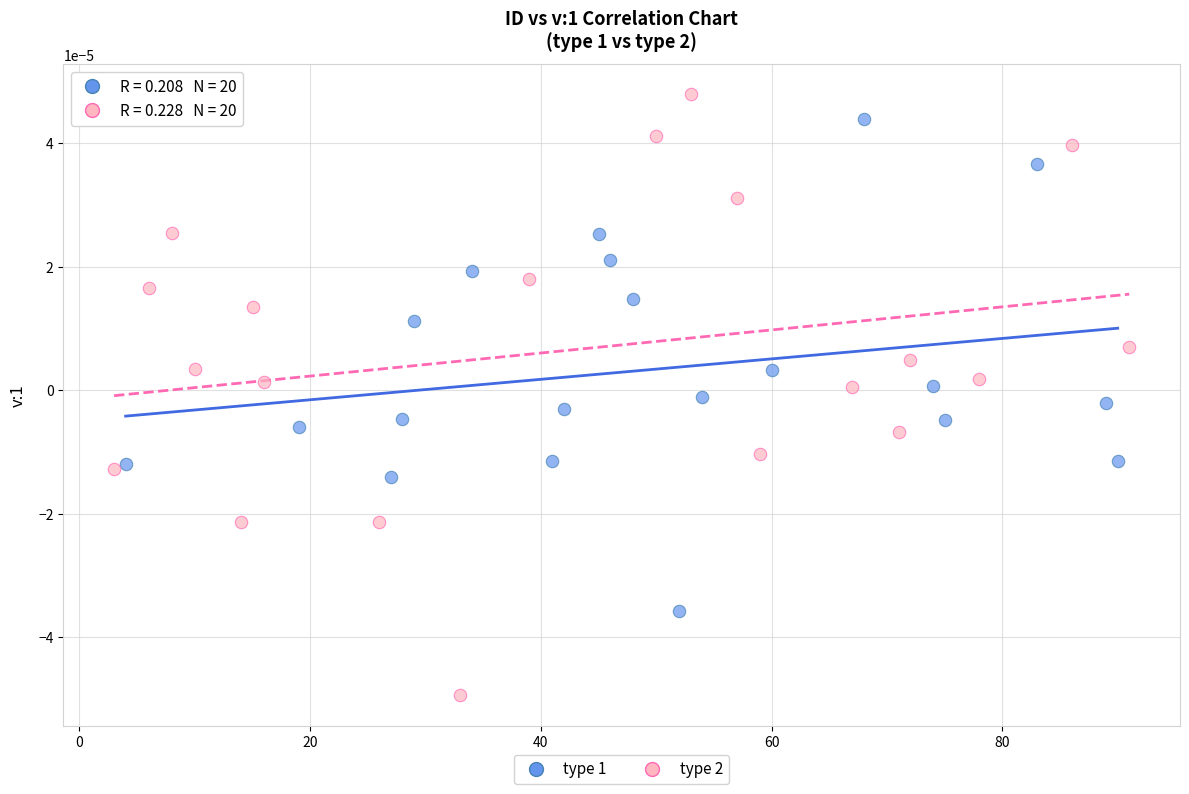

What are all the series names shown in the legend?

type 1, type 2